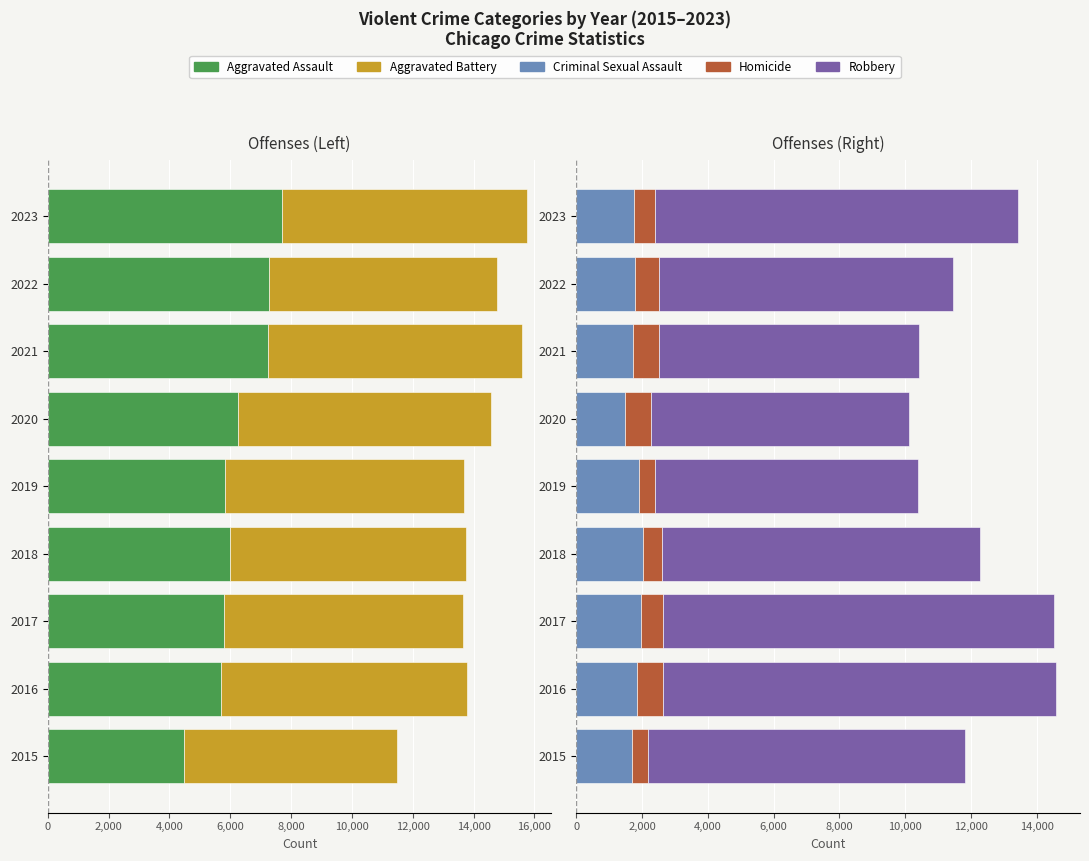

What is the maximum value shown in the chart?

11960